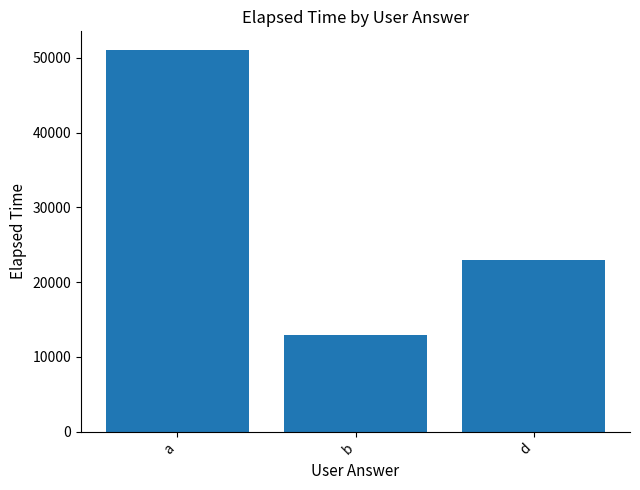

What position from the left is b?

2